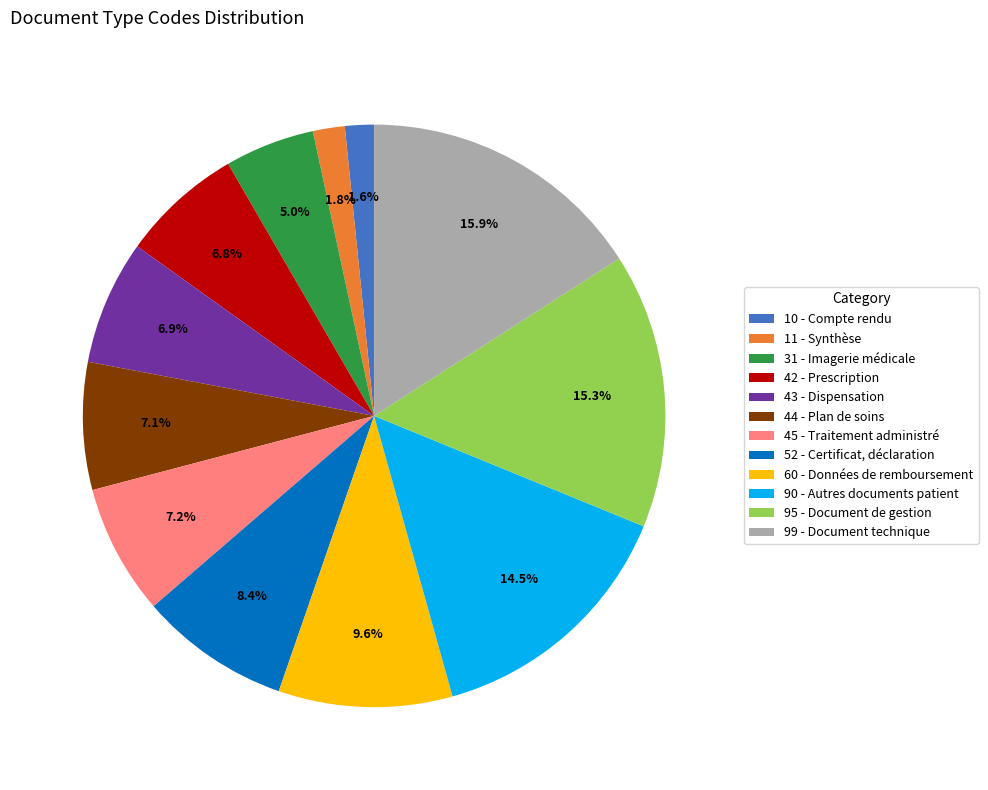

Does 42 represent more than half of the total?

No